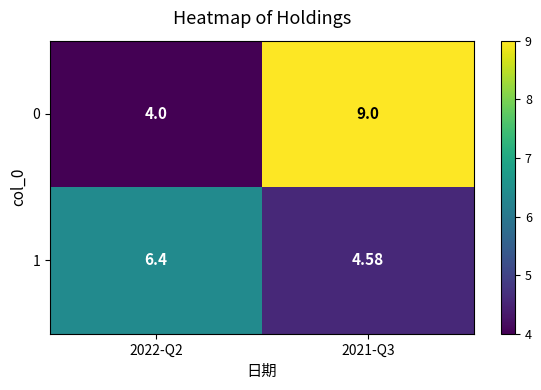

How many series are shown in this chart?

2